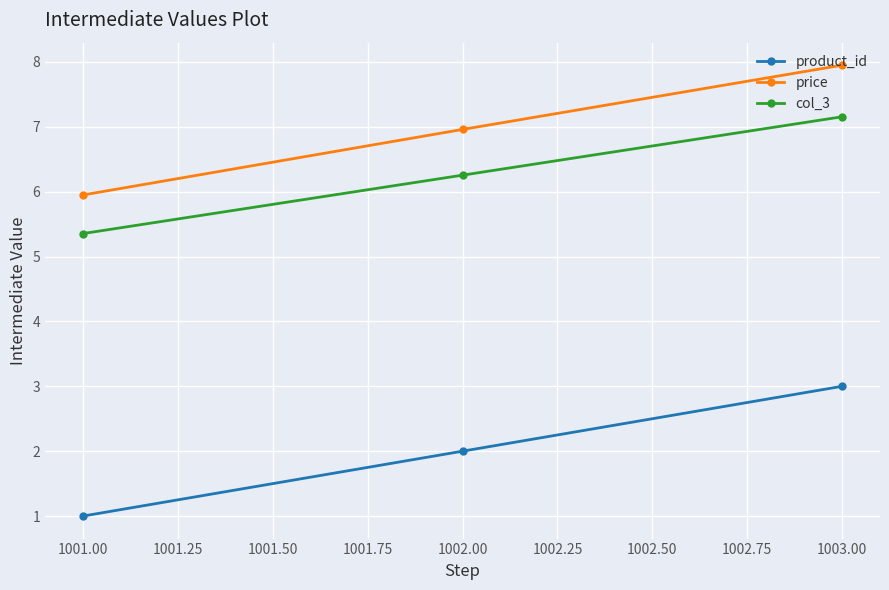

Which series changed the most between 1001.00 and 1002.00?

price